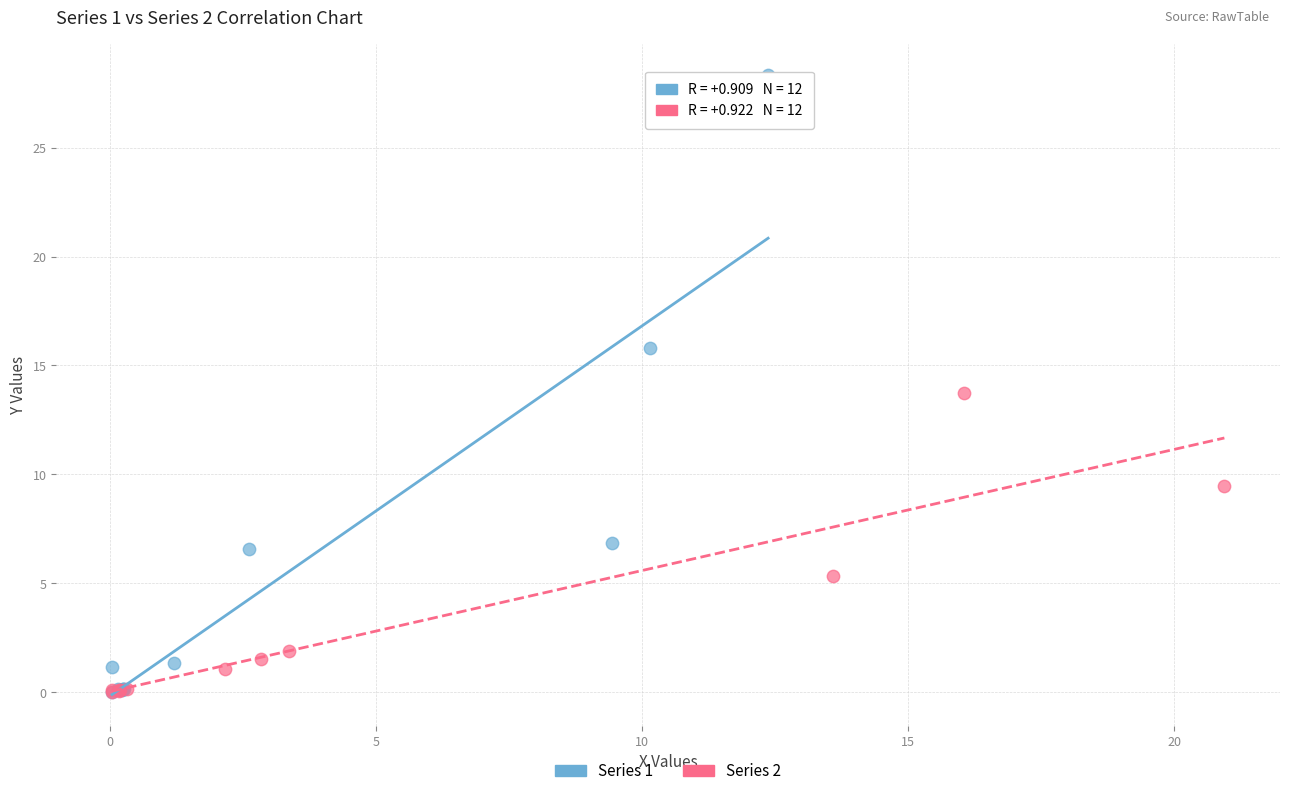

Which series reaches the maximum Y coordinate?

Series 1